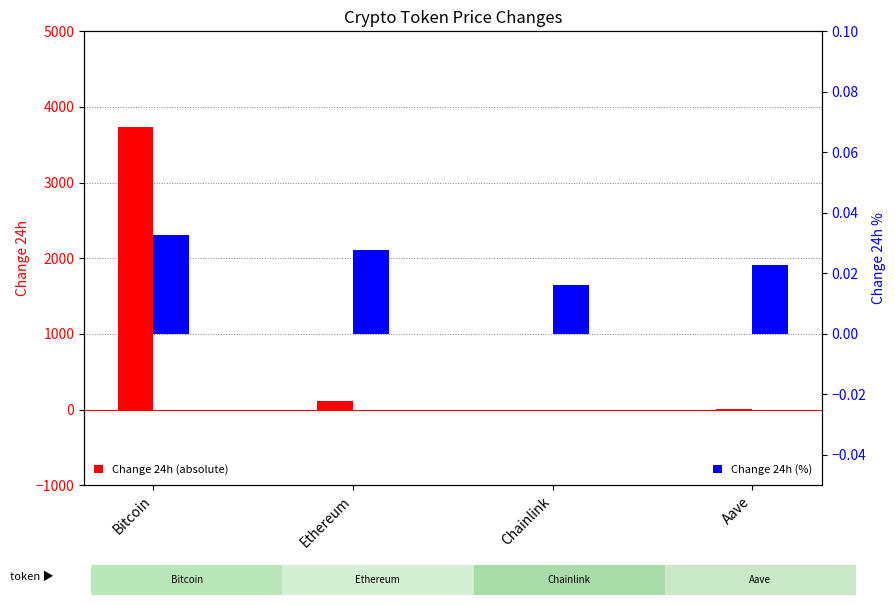

What is the label of the 1st bar from the left?

Bitcoin